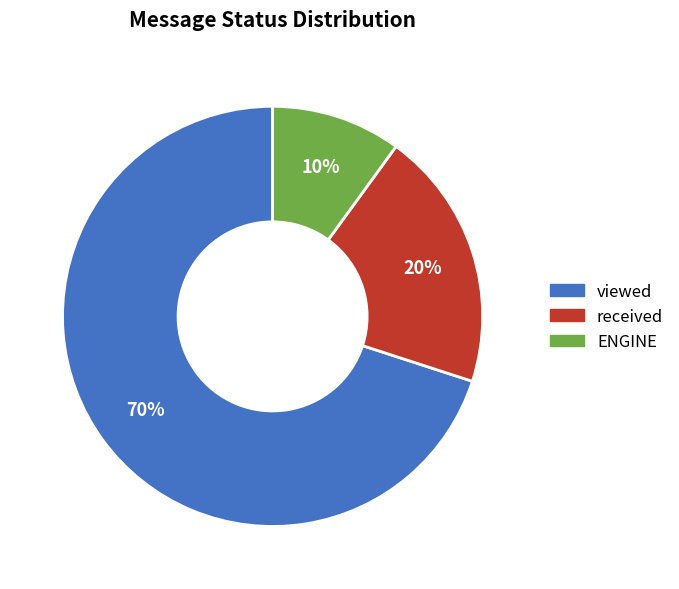

How many slices are in this pie chart?

3